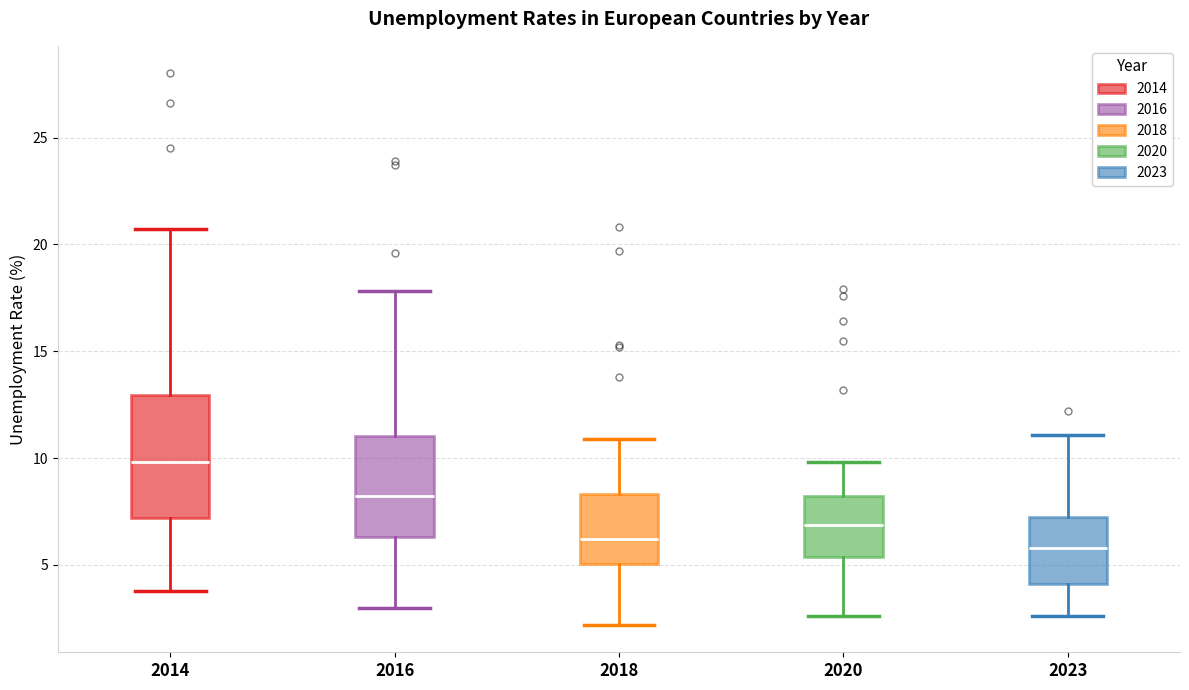

Reading left to right, transcribe this box plot: for each box, give where its median line is, the range the box spans, and where its two whiskers end, as read against the y-axis. The values are not printed on the chart, so give them approximately, as read against the axis.

2014: median 10.0, box 7.0 to 13.0, whiskers 4.0 to 20.5
2016: median 8.0, box 6.5 to 11.0, whiskers 3.0 to 18.0
2018: median 6.0, box 5.0 to 8.5, whiskers 2.0 to 11.0
2020: median 7.0, box 5.5 to 8.0, whiskers 2.5 to 10.0
2023: median 6.0, box 4.0 to 7.0, whiskers 2.5 to 11.0